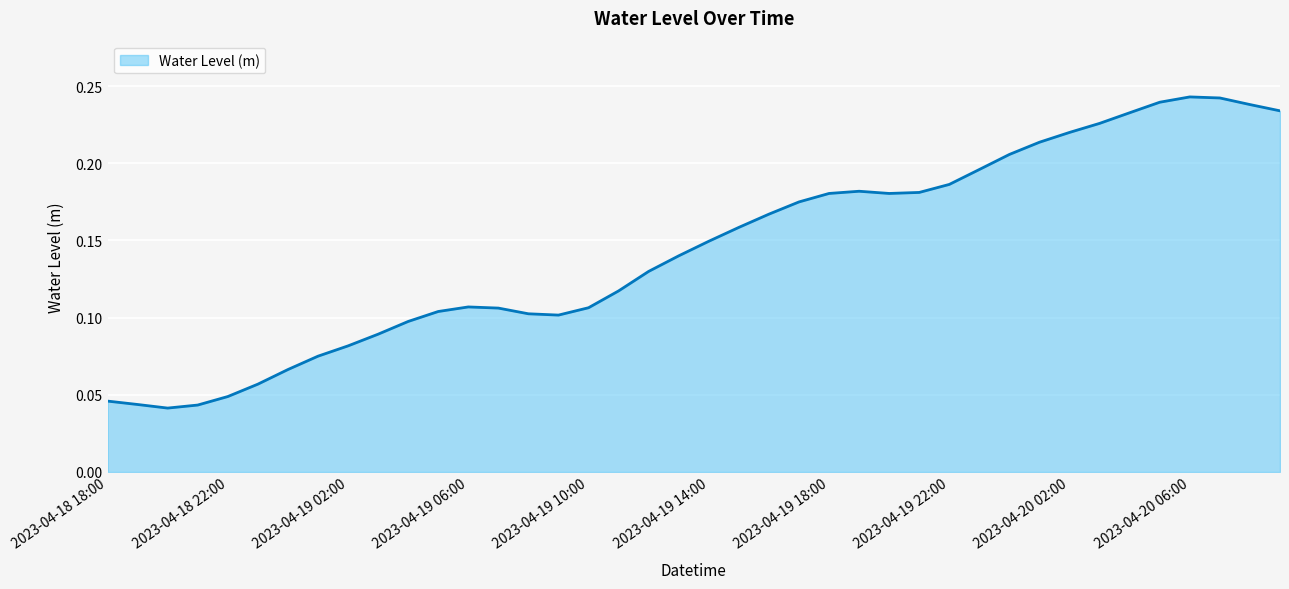

Rank the categories by value from highest to lowest.

2023-04-20 06:00, 2023-04-20 07:00, 2023-04-20 05:00, 2023-04-20 08:00, 2023-04-20 09:00, 2023-04-20 04:00, 2023-04-20 03:00, 2023-04-20 02:00, 2023-04-20 01:00, 2023-04-20 00:00, 2023-04-19 23:00, 2023-04-19 22:00, 2023-04-19 19:00, 2023-04-19 21:00, 2023-04-19 20:00, 2023-04-19 18:00, 2023-04-19 17:00, 2023-04-19 16:00, 2023-04-19 15:00, 2023-04-19 14:00, 2023-04-19 13:00, 2023-04-19 12:00, 2023-04-19 11:00, 2023-04-19 06:00, 2023-04-19 10:00, 2023-04-19 07:00, 2023-04-19 05:00, 2023-04-19 08:00, 2023-04-19 09:00, 2023-04-19 04:00, 2023-04-19 03:00, 2023-04-19 02:00, 2023-04-19 01:00, 2023-04-19 00:00, 2023-04-18 23:00, 2023-04-18 22:00, 2023-04-18 18:00, 2023-04-18 19:00, 2023-04-18 21:00, 2023-04-18 20:00